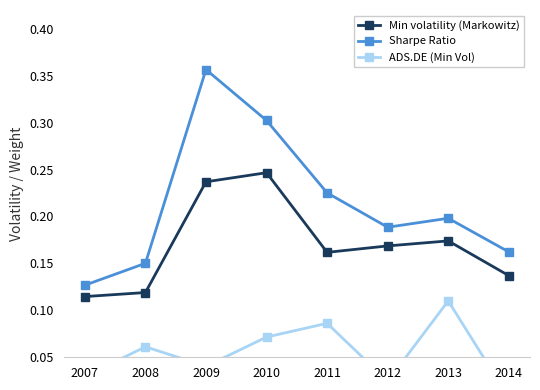

True or false: Sharpe Ratio and Min volatility (Markowitz) intersect in this chart.

False